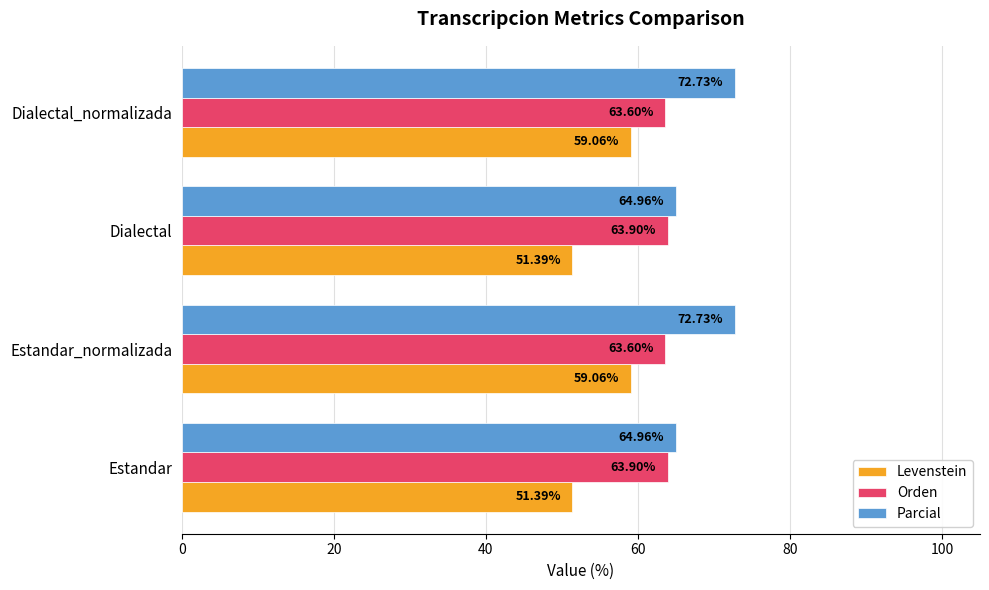

What is the total value across all series at Estandar_normalizada?

195.4